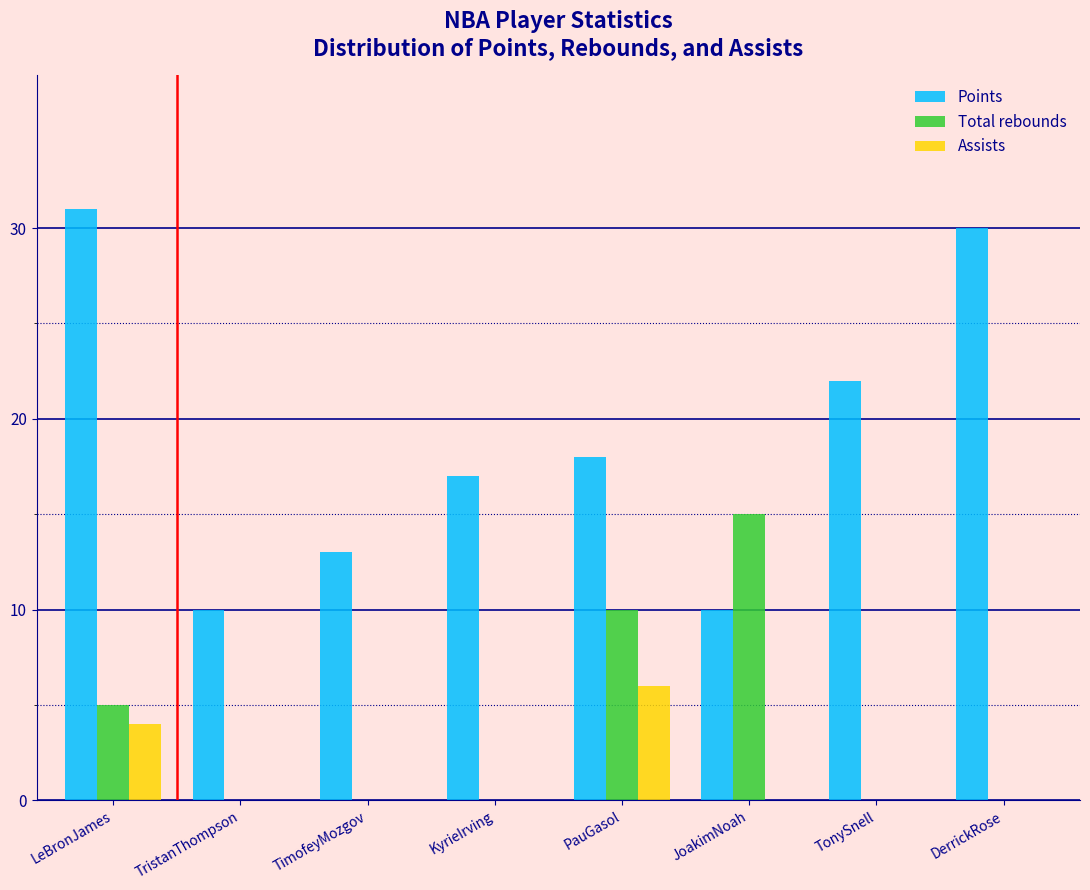

Reading left to right, list all the values displayed in this chart.

Points: LeBronJames=31	TristanThompson=10	TimofeyMozgov=13	KyrieIrving=17	PauGasol=18	JoakimNoah=10	TonySnell=22	DerrickRose=30
Total rebounds: LeBronJames=5	TristanThompson=0	TimofeyMozgov=0	KyrieIrving=0	PauGasol=10	JoakimNoah=15	TonySnell=0	DerrickRose=0
Assists: LeBronJames=4	TristanThompson=0	TimofeyMozgov=0	KyrieIrving=0	PauGasol=6	JoakimNoah=0	TonySnell=0	DerrickRose=0